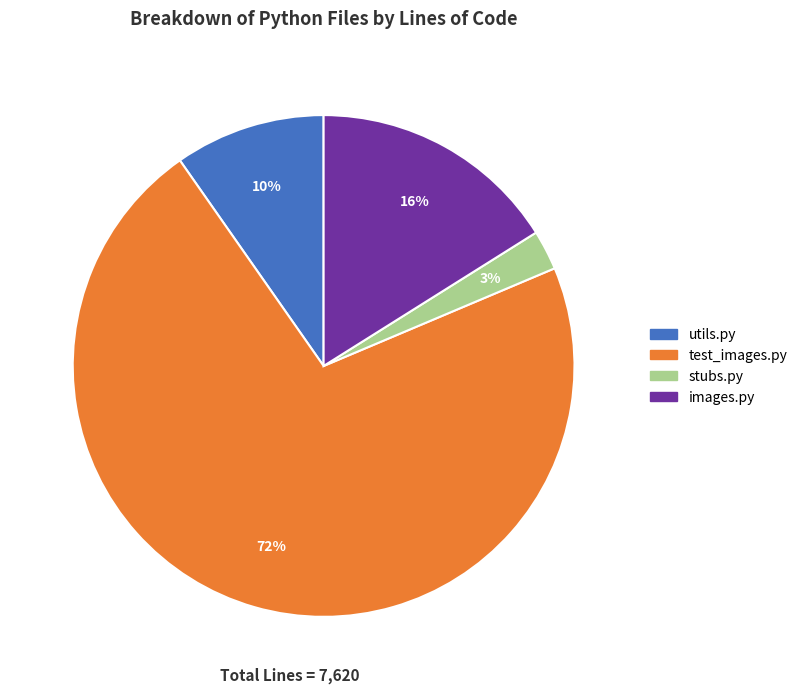

Do utils.py and images.py together represent more than half of the pie?

No